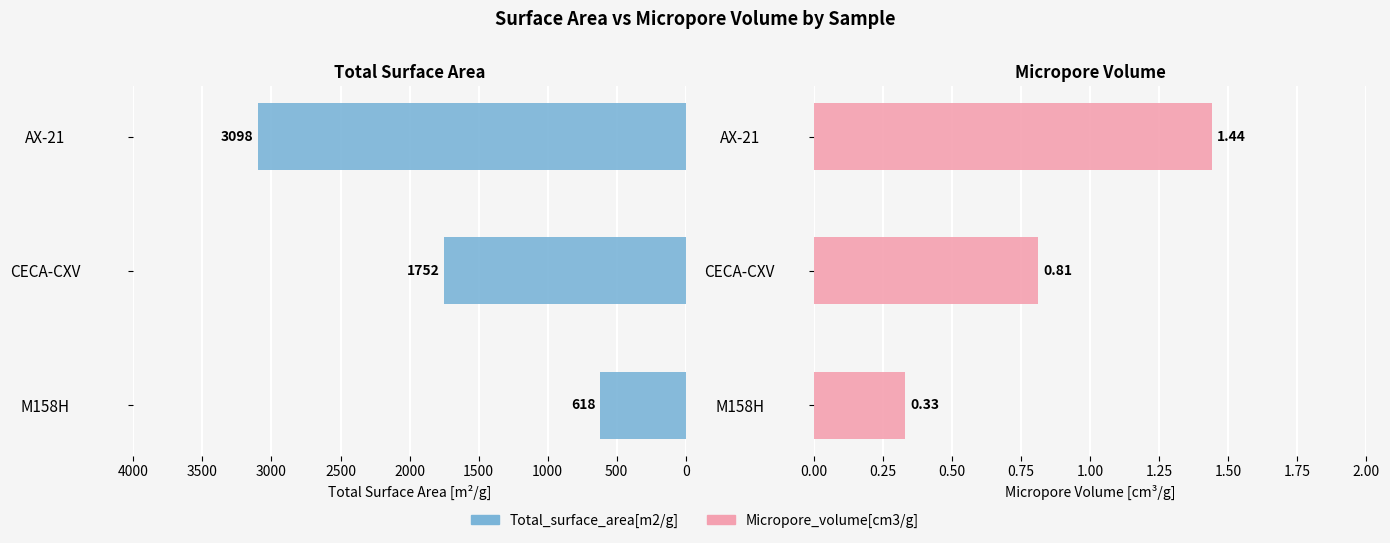

Reading left to right, list all the values displayed in this chart.

Total_surface_area[m2/g]: 618.0	1752.0	3098.0
Micropore_volume[cm3/g]: 0.3	0.8	1.4